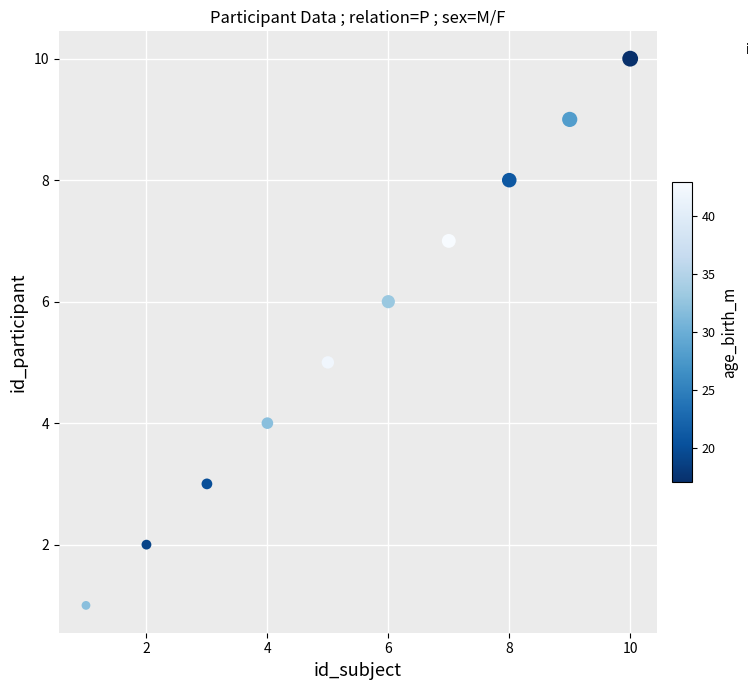

What is the average Y value?

6